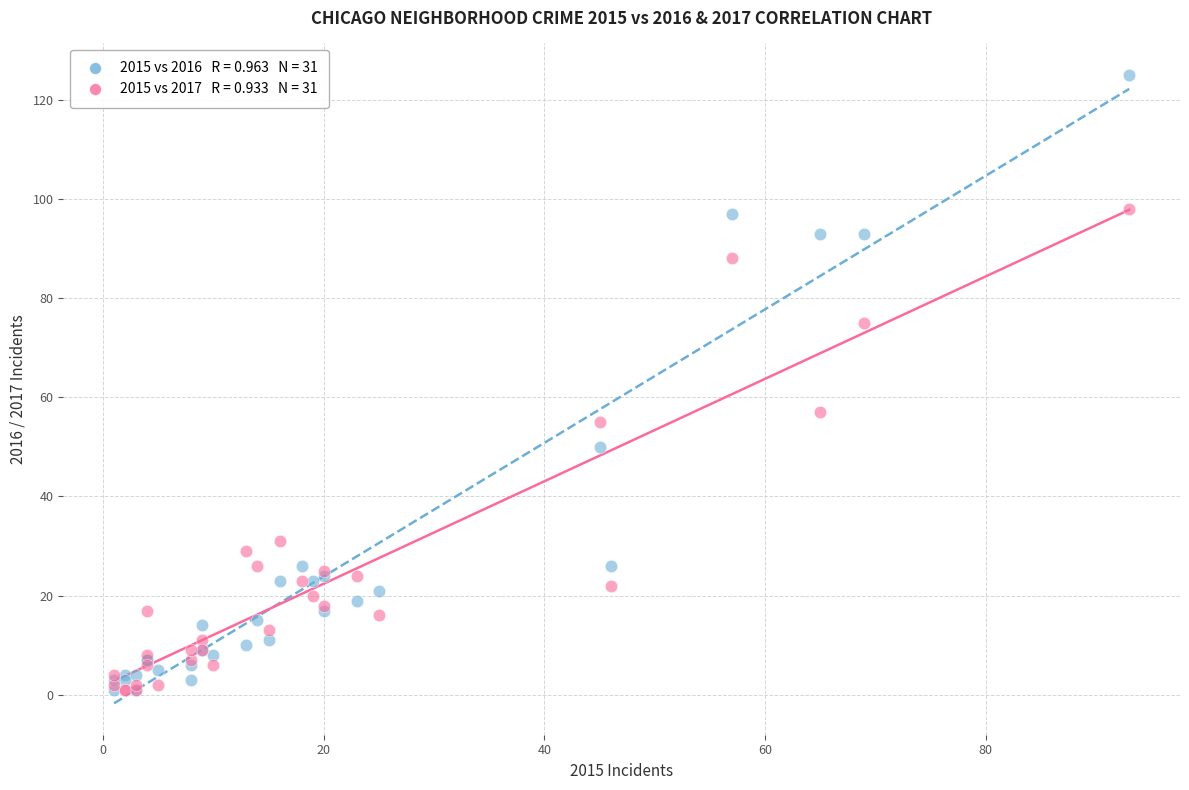

Across all series, what Y value is closest to 63?

57